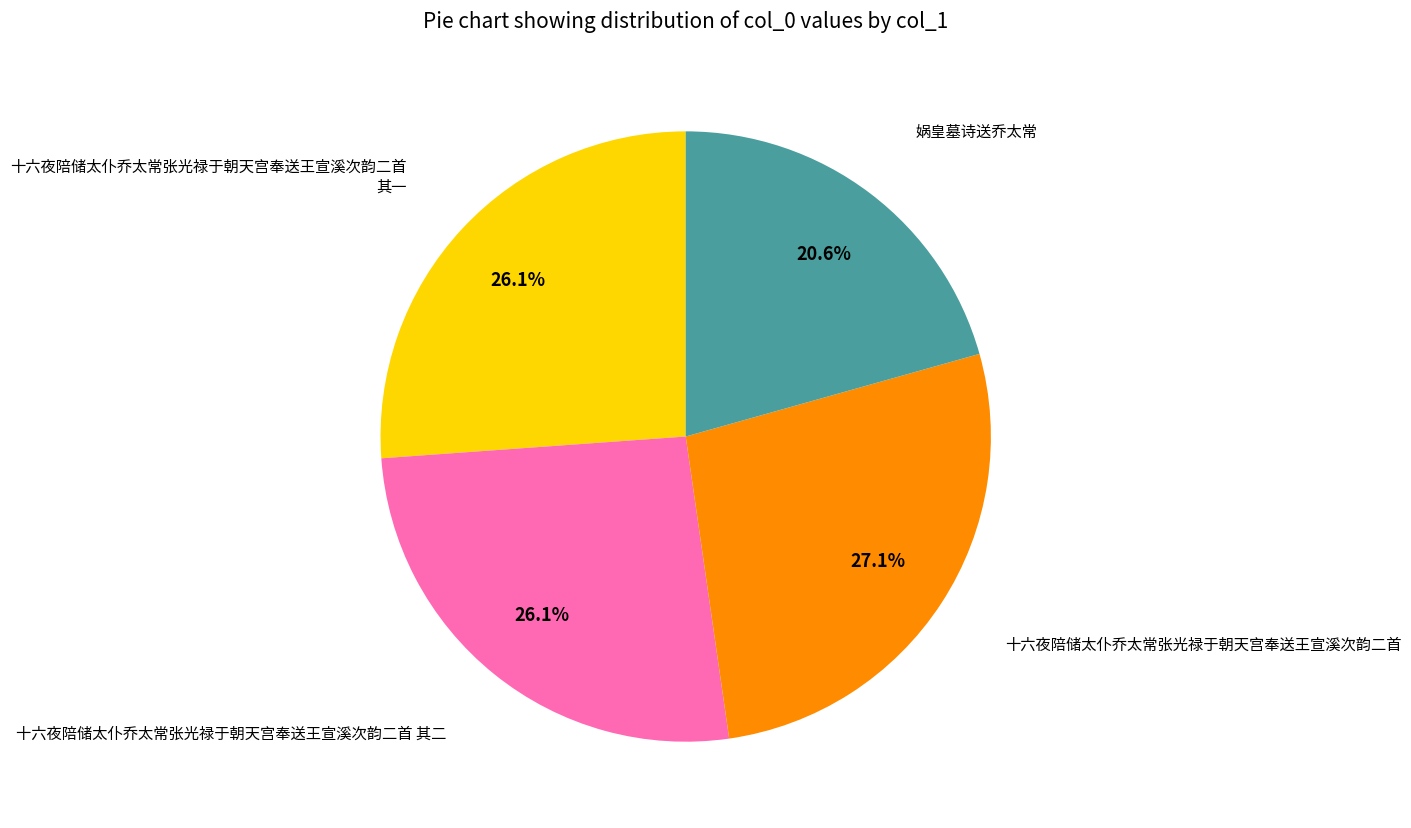

Is there any slice that represents more than half of the pie?

No